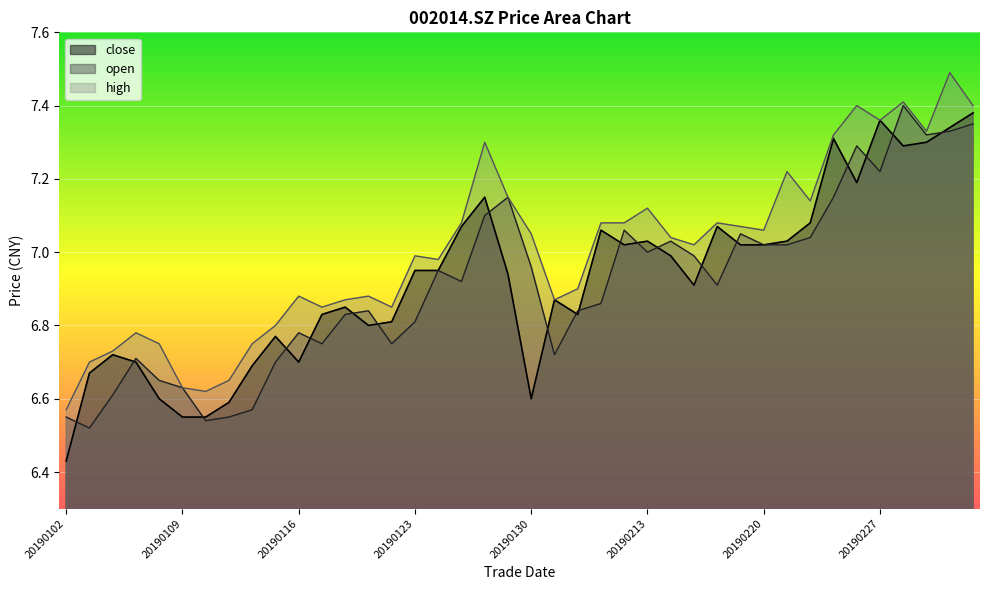

What is the minimum value for high?

6.6